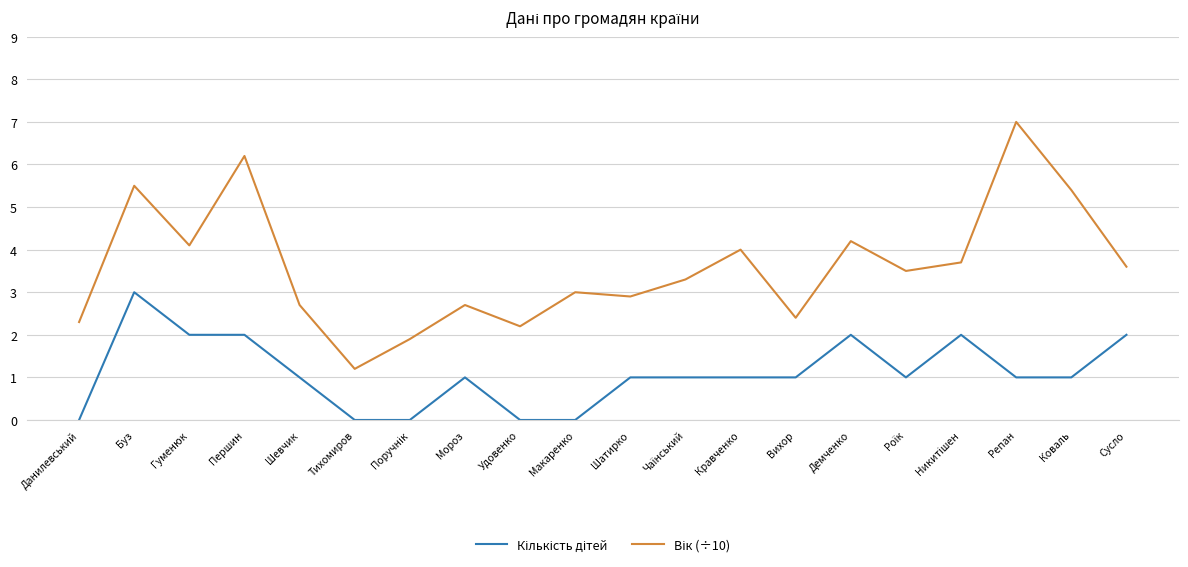

Count the number of categories in the chart.

20